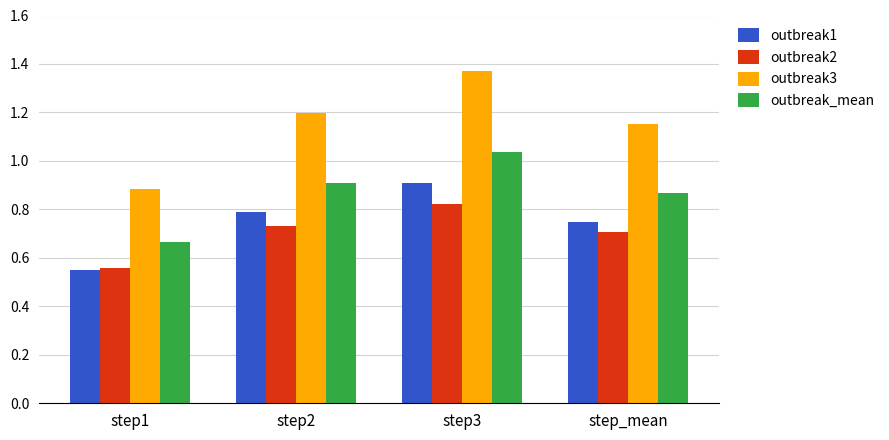

List the labels in order of outbreak3 value, smallest first.

step1, step_mean, step2, step3